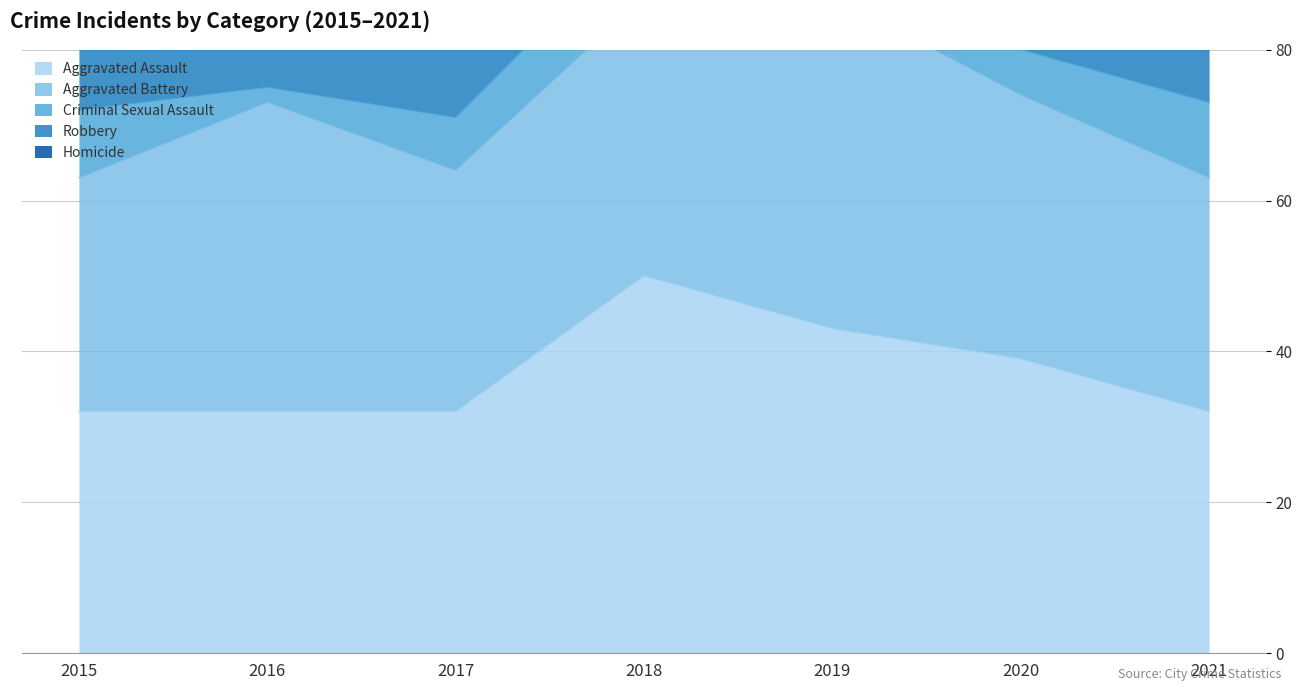

Reading left to right, list all the values displayed in this chart.

Aggravated Assault: 32	32	32	50	43	39	32
Aggravated Battery: 31	41	32	37	44	35	31
Criminal Sexual Assault: 9	2	7	9	11	6	10
Robbery: 41	69	55	33	17	40	59
Homicide: 3	2	2	0	0	4	2